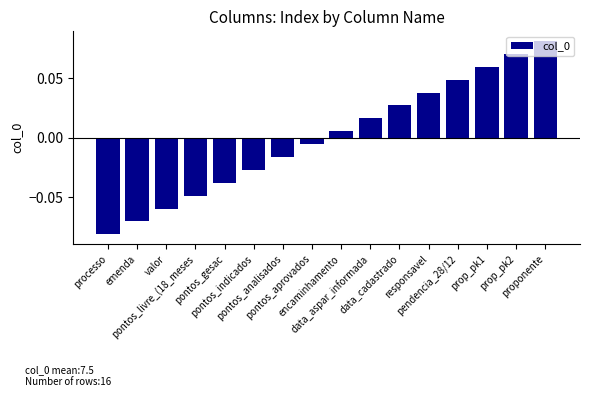

The value at valor is -0.1. True or false?

True